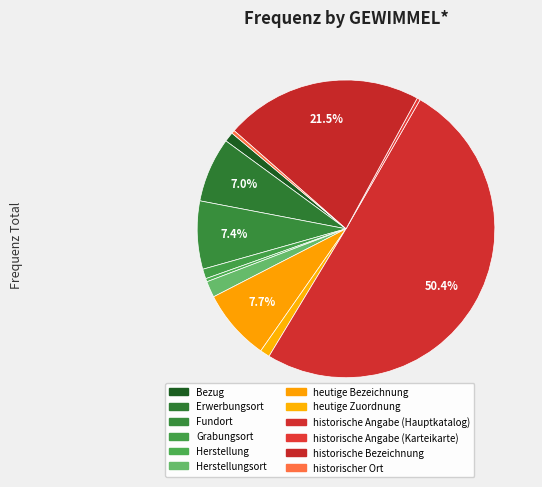

Rank the categories by value from lowest to highest.

Herstellung, historische Angabe (Karteikarte), historischer Ort, Bezug, Grabungsort, heutige Zuordnung, Herstellungsort, Erwerbungsort, Fundort, heutige Bezeichnung, historische Bezeichnung, historische Angabe (Hauptkatalog)